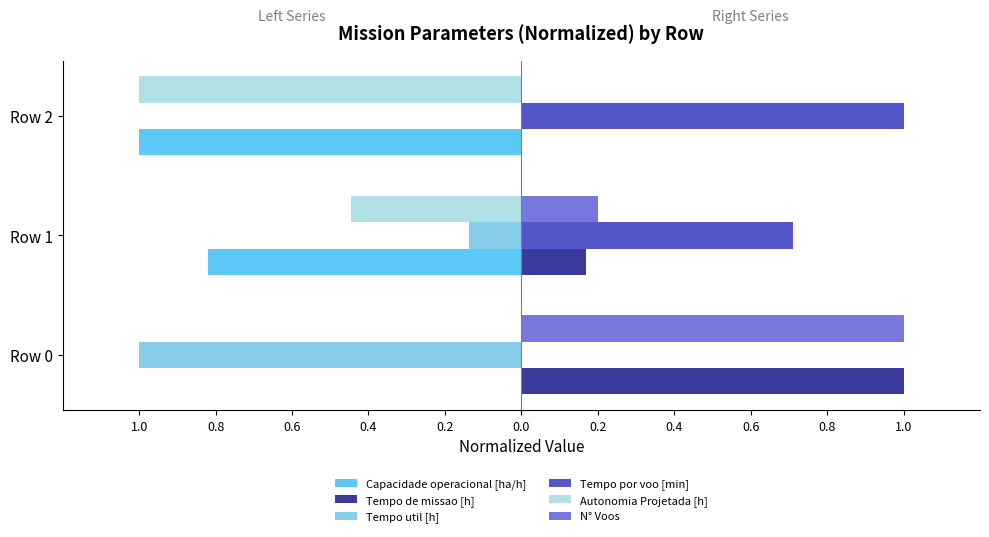

What are all the series names shown in the legend?

Capacidade operacional [ha/h], Tempo de missao [h], Tempo util [h], Tempo por voo [min], Autonomia Projetada [h], N° Voos